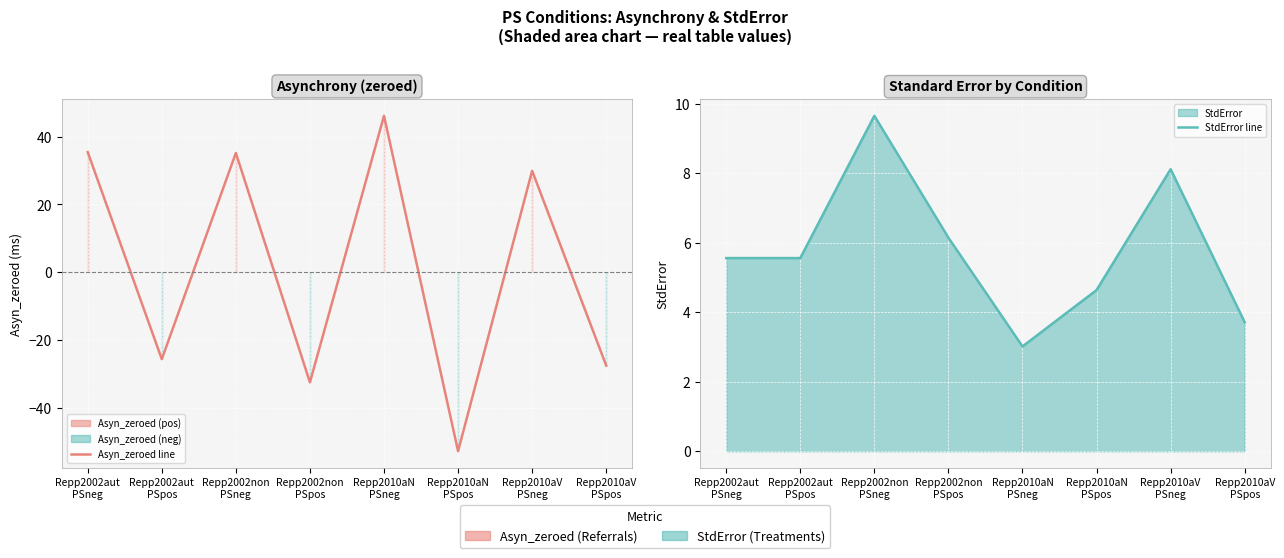

How many values in the Asyn_zeroed line series are below 29?

4